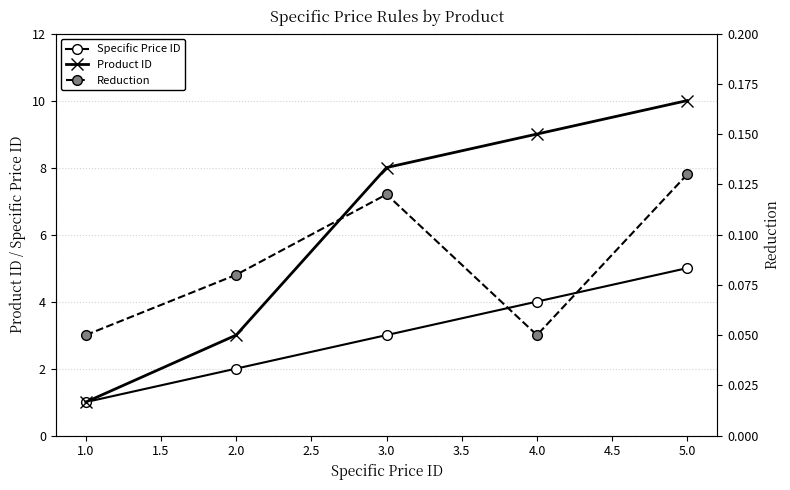

True or false: Specific Price ID has more than 0 points higher than both neighbors.

False